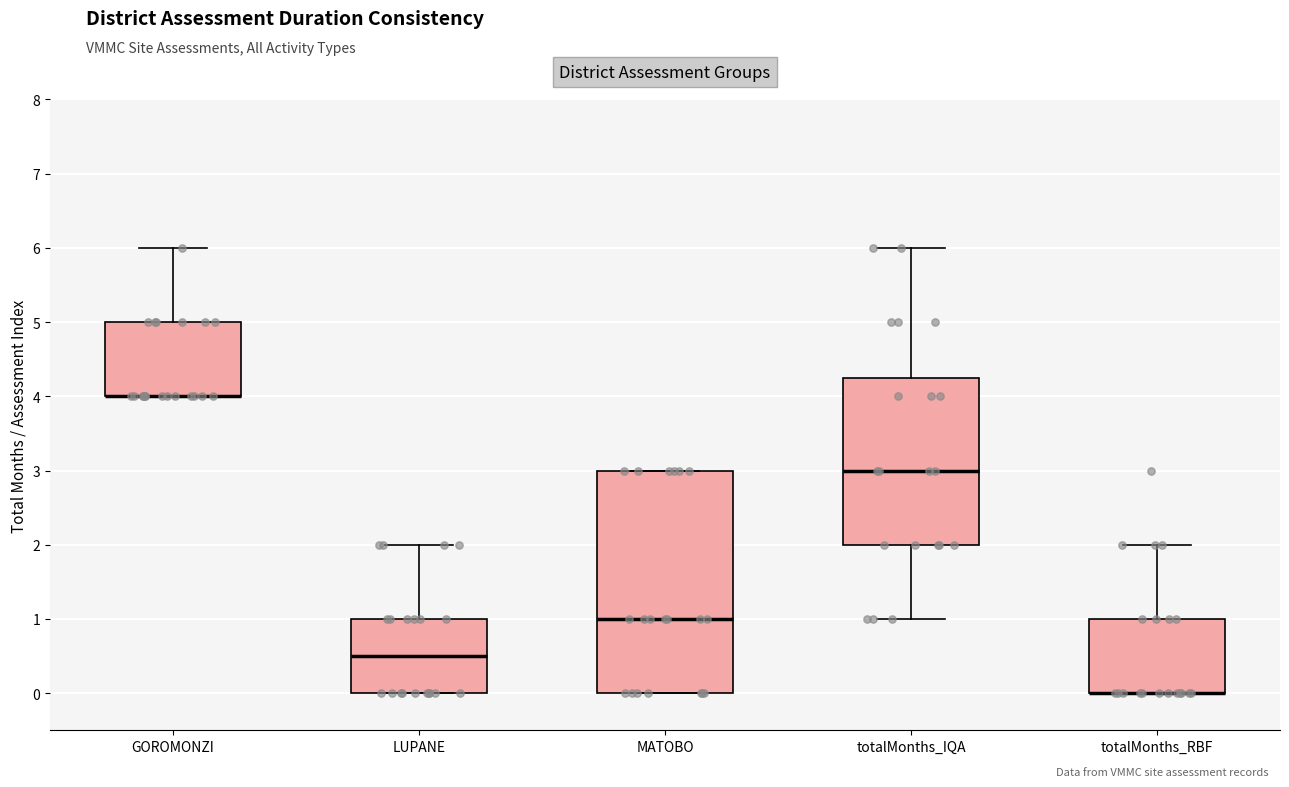

Which box is the tallest, from its lower edge to its upper edge?

MATOBO